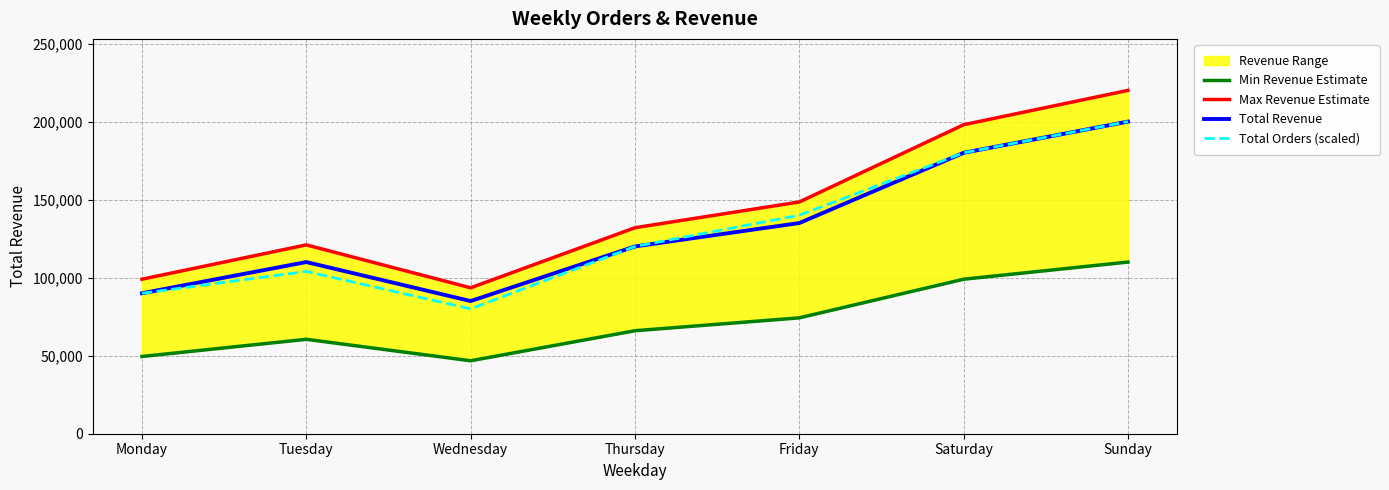

What is the smallest value displayed?

46750.0